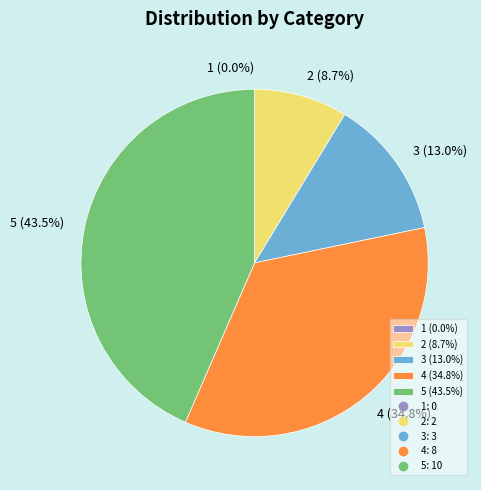

Which has a higher value, 2 or 1?

2